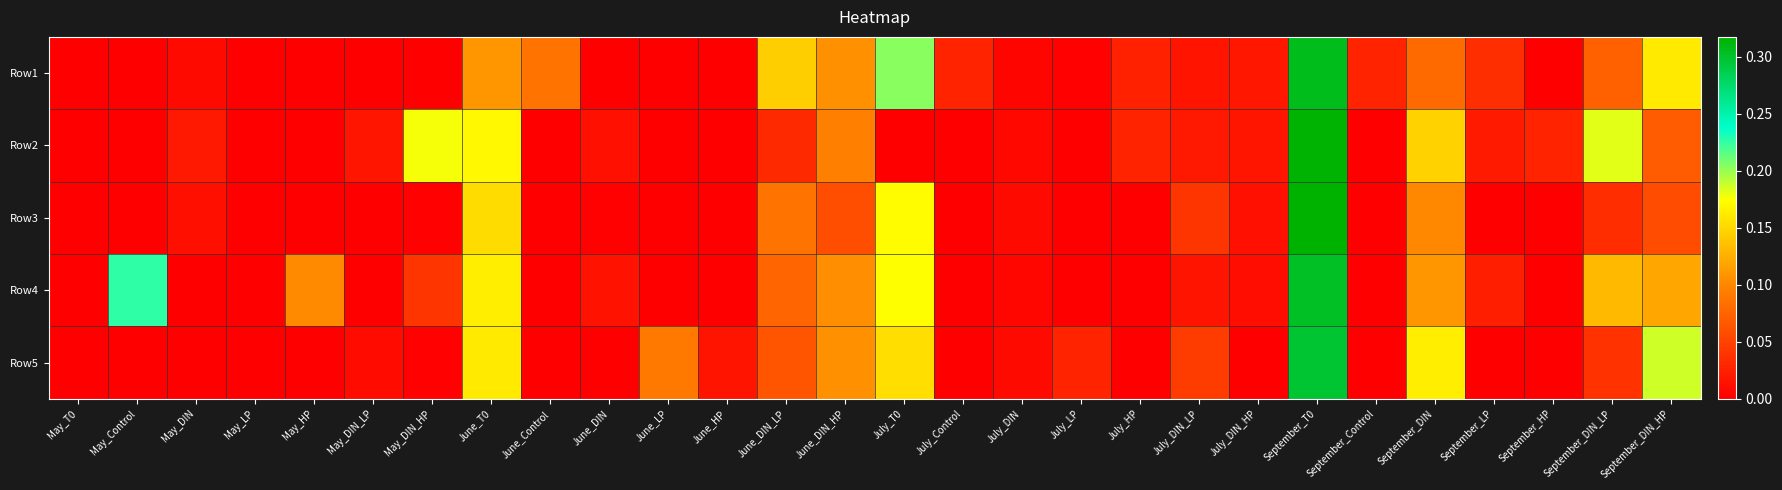

What is the maximum value shown in the chart?

0.3